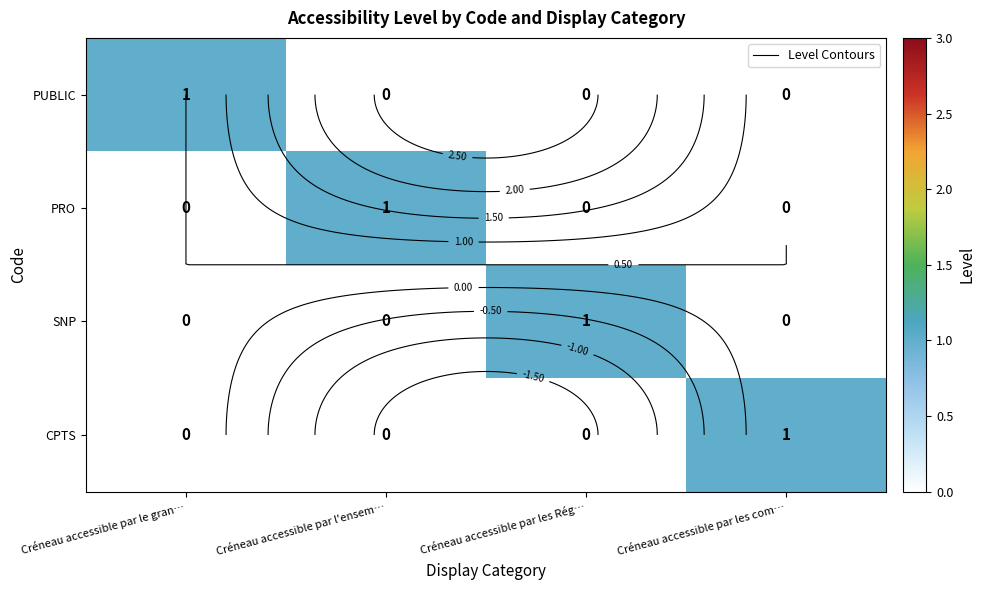

Between Créneau accessible par le gran… and Créneau accessible par l'ensem…, which series saw the biggest shift?

PUBLIC